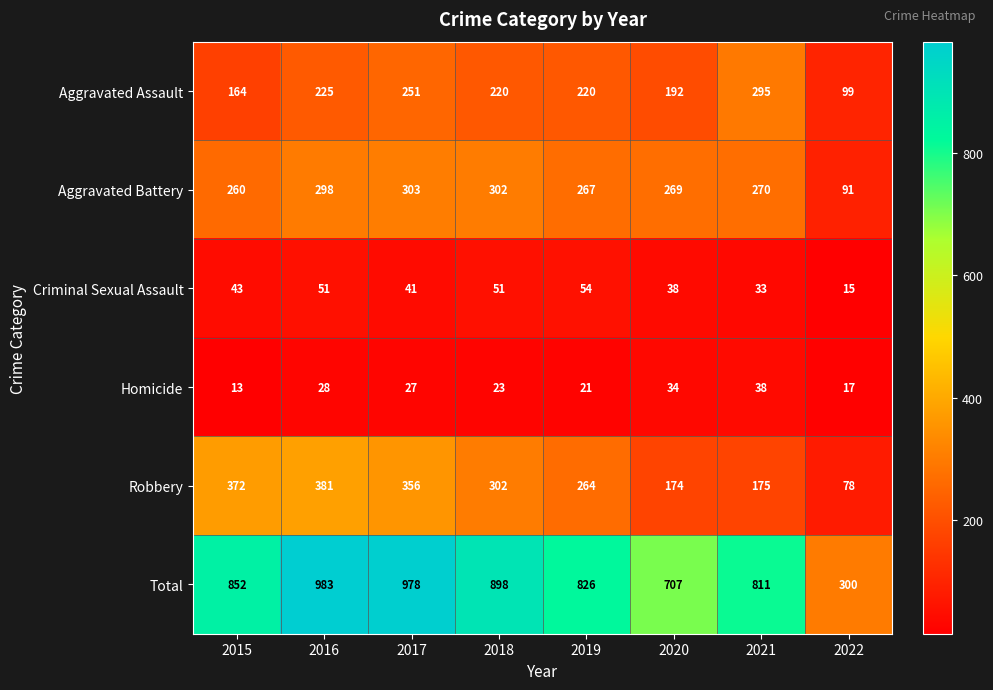

Which series has the widest spread of values?

Total